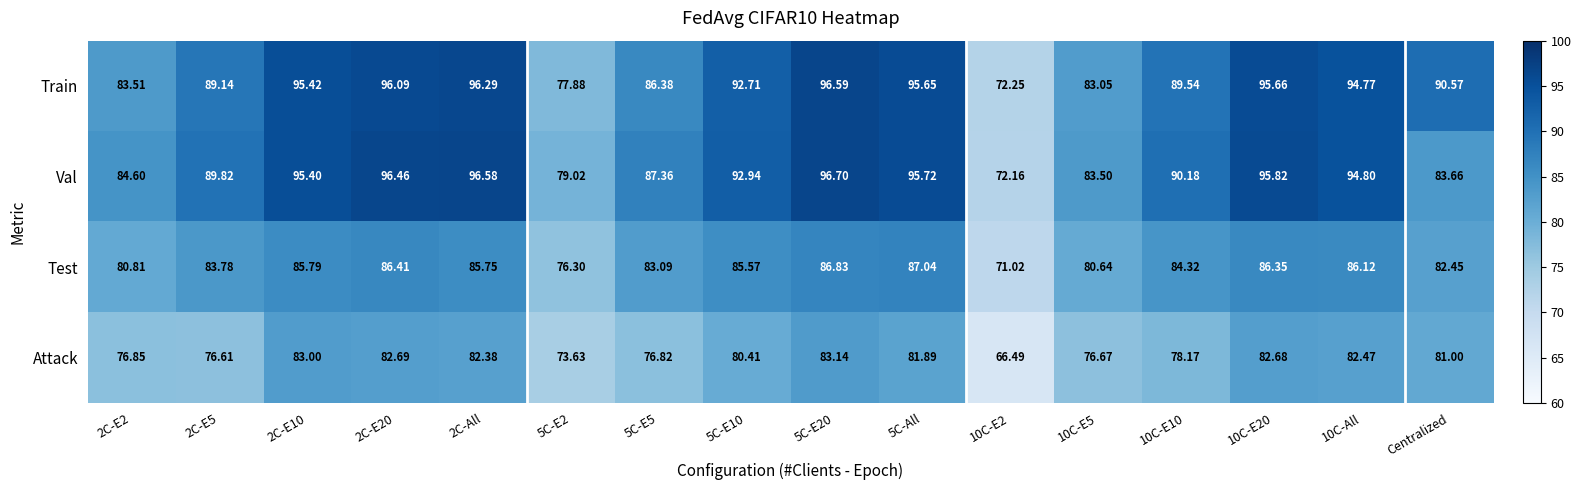

Count the number of categories in the chart.

16